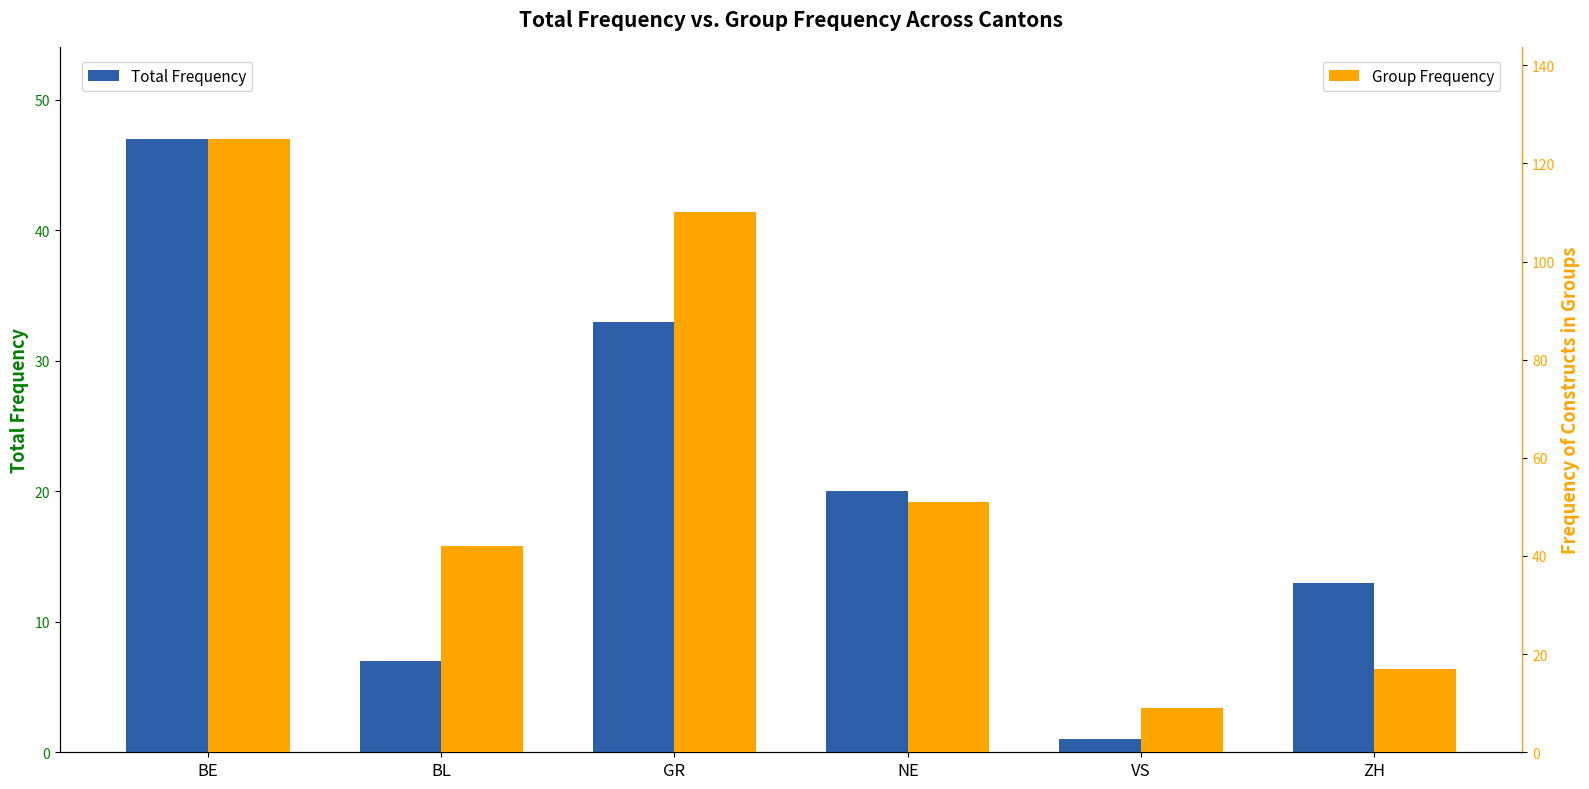

What is the label of the 3rd bar from the right?

NE